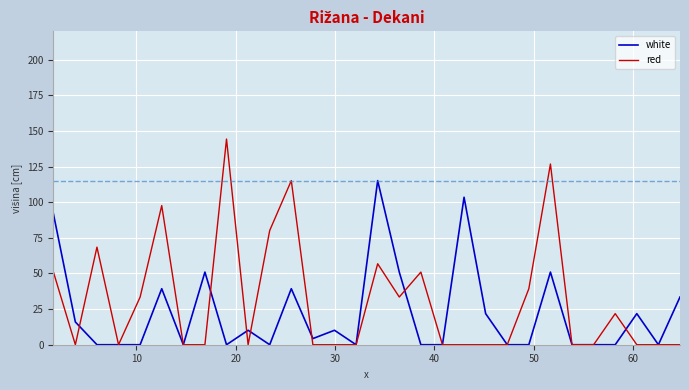

True or false: red has more than 1 points higher than both neighbors.

True